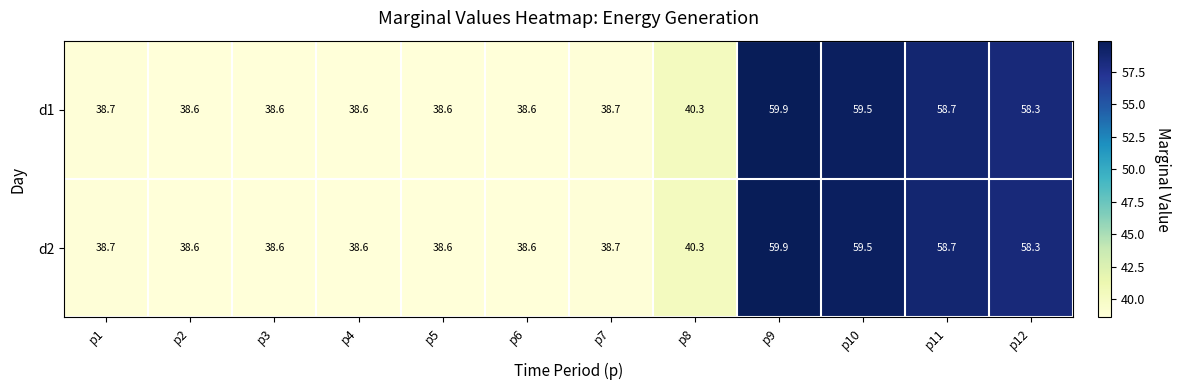

What is the difference between the second highest and minimum values in the d2 series?

20.9